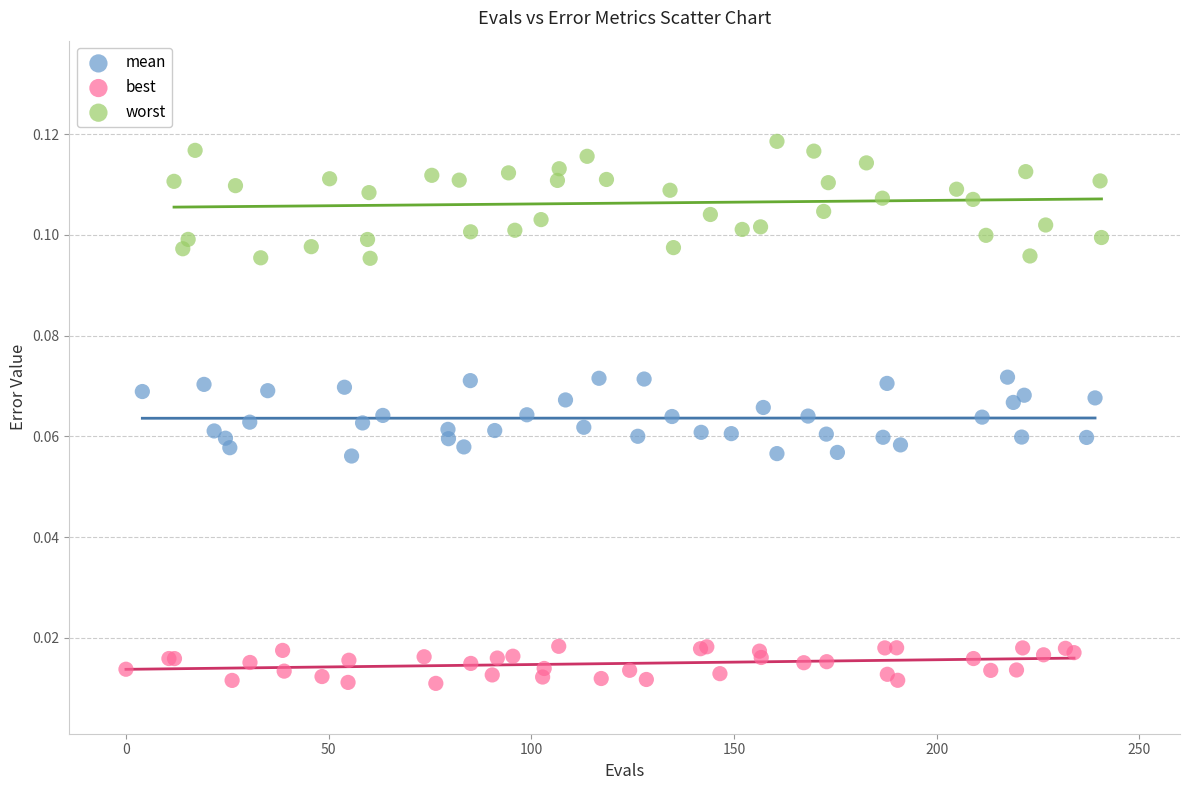

What are all the series names shown in the legend?

mean, best, worst